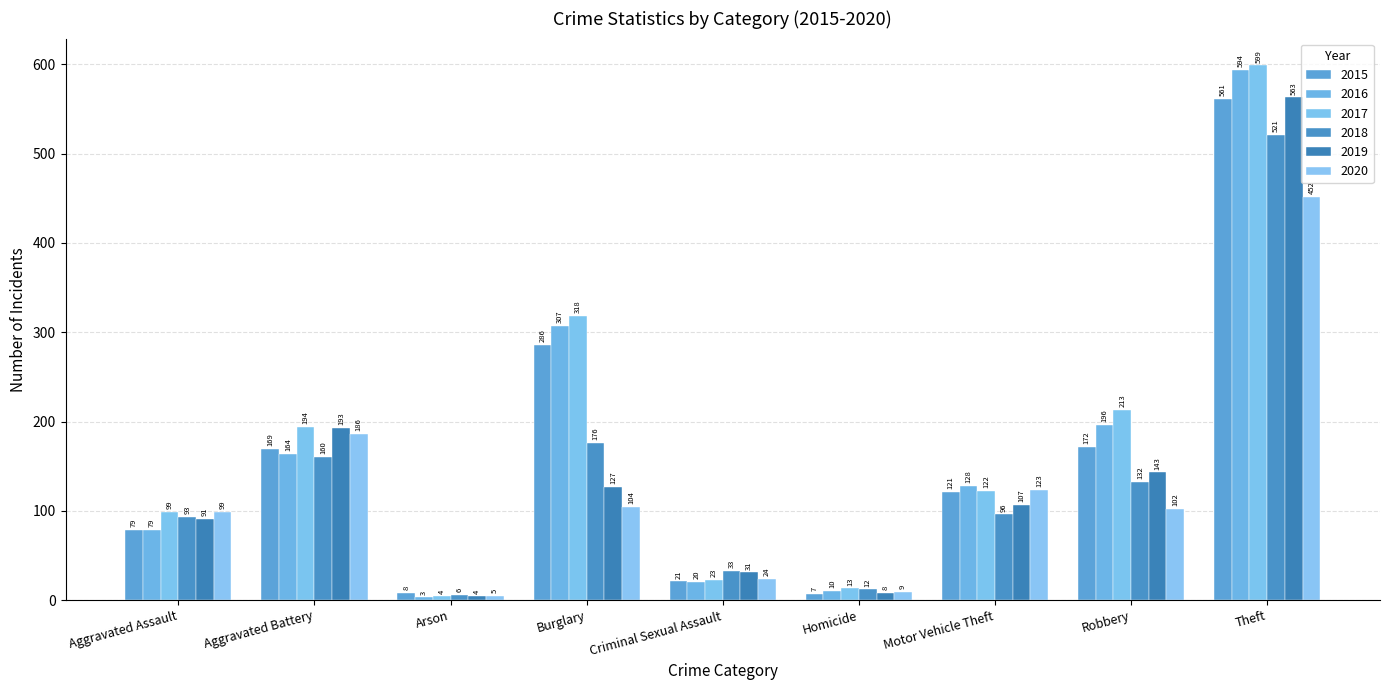

What is the sum of all 2017 values?

1585